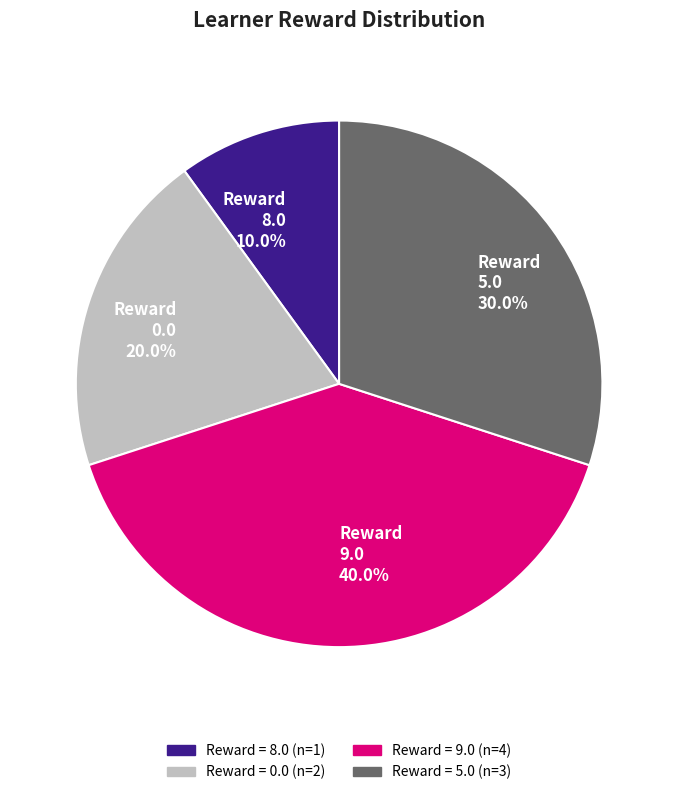

How much of the chart is everything except 5.0?

70.0%